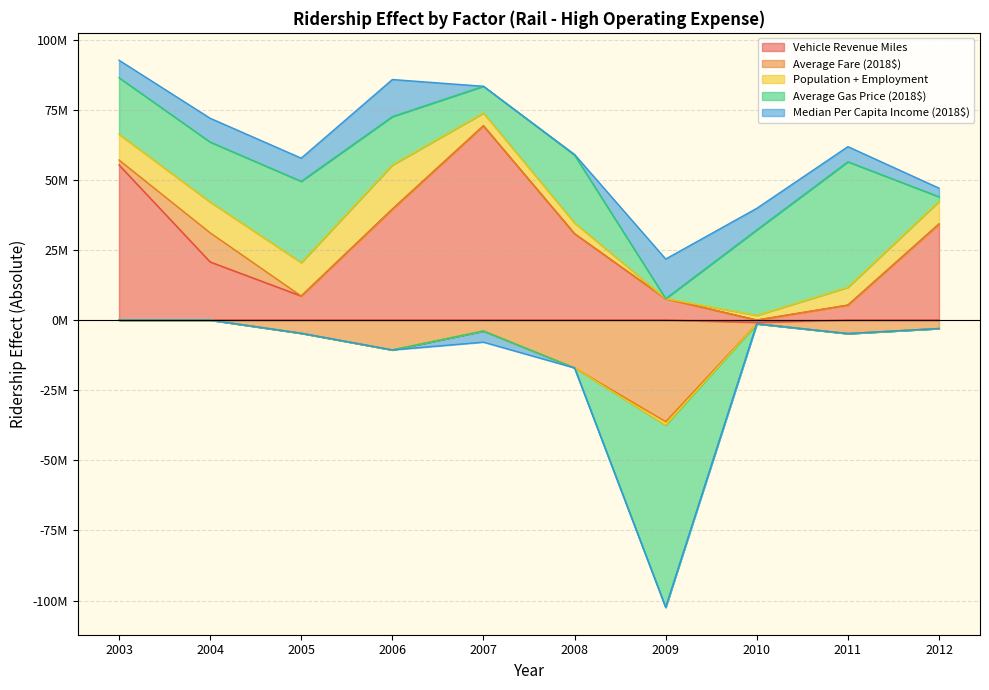

Where is Vehicle Revenue Miles nearest to the value 34222329?

2012